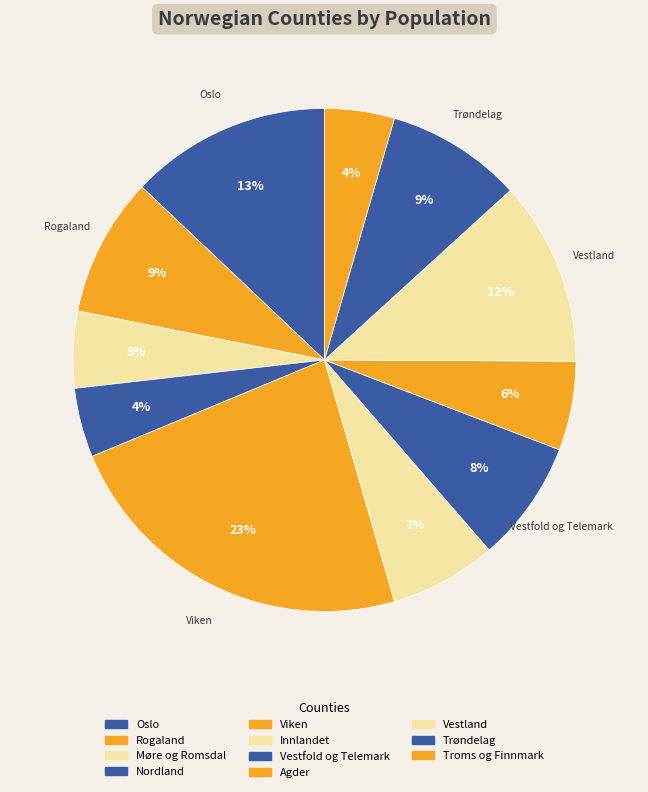

What is the total percentage of Vestfold og Telemark and Møre og Romsdal?

12.8%